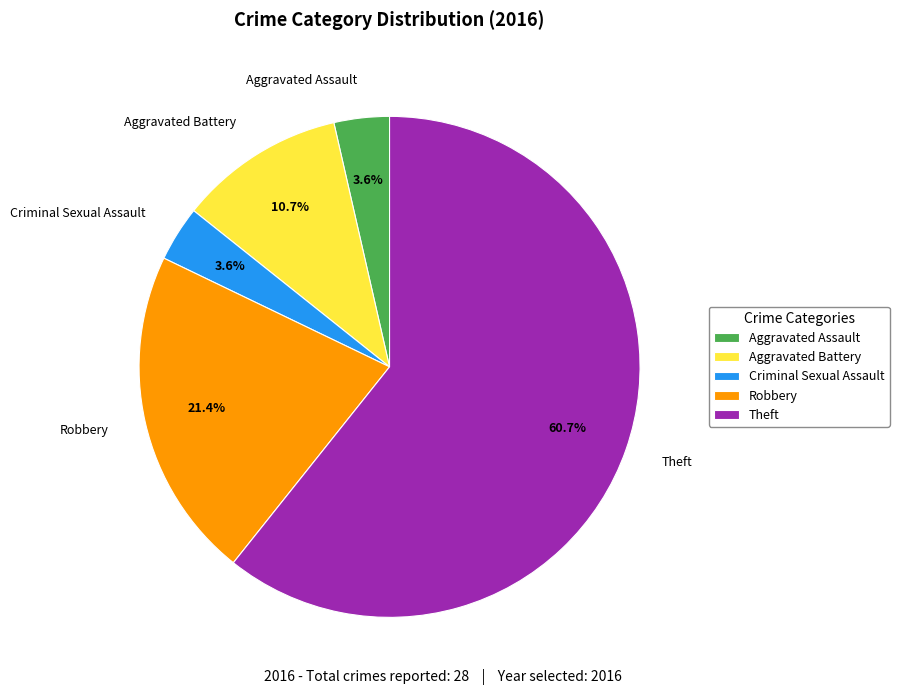

To the nearest percent, what is the combined percentage of Criminal Sexual Assault and Theft?

64%